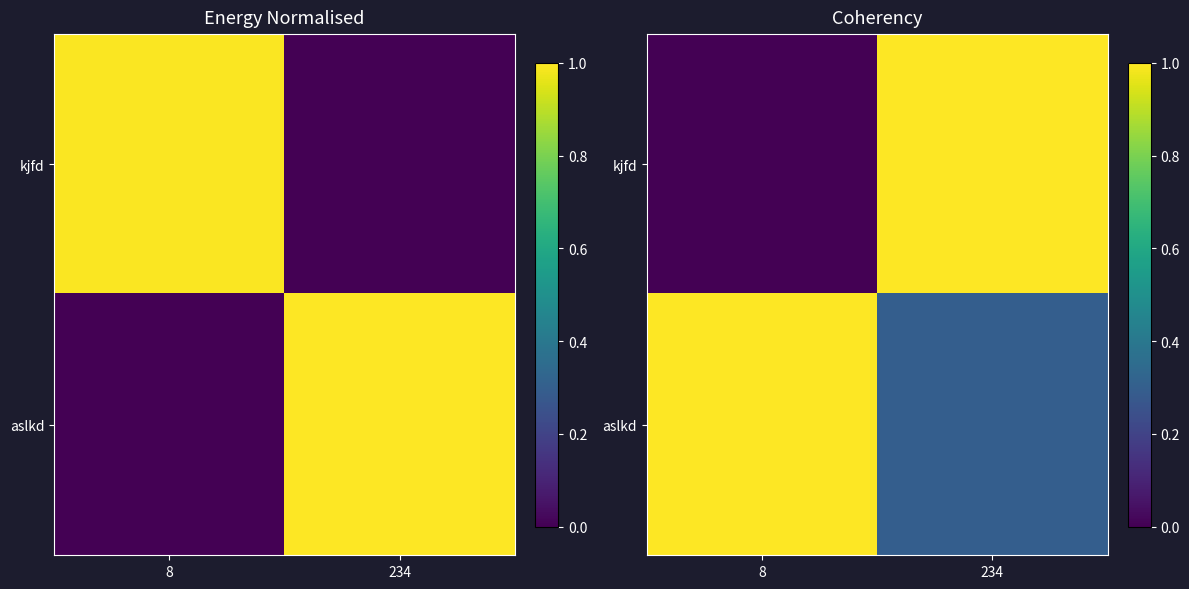

The kjfd series shows 1.0 at 234. True or false?

True